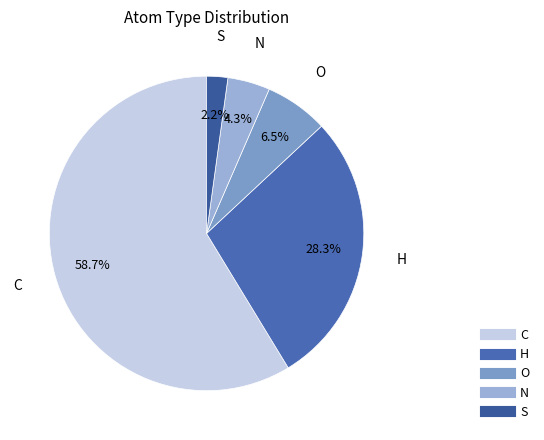

Count the number of slices in the pie.

5